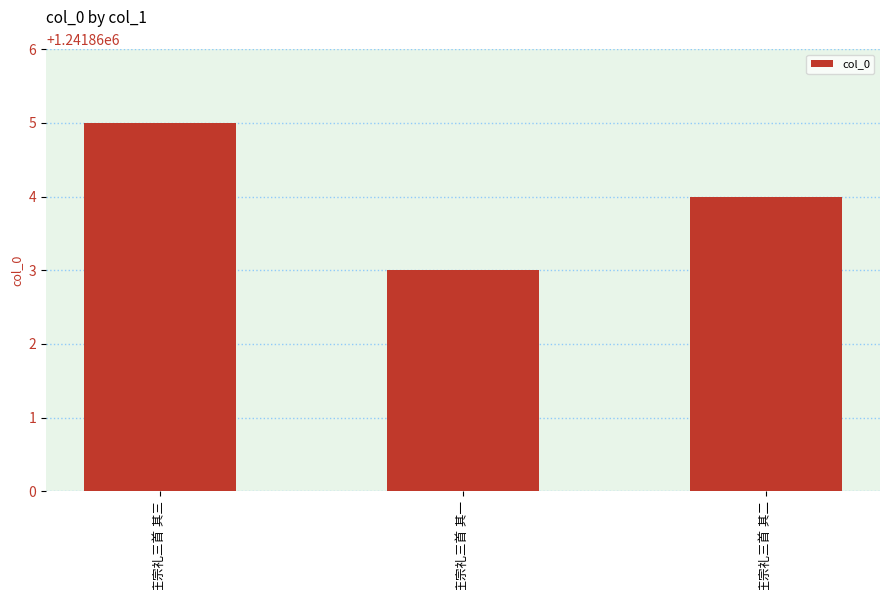

What is the value of the 1st bar from the left?

1241865